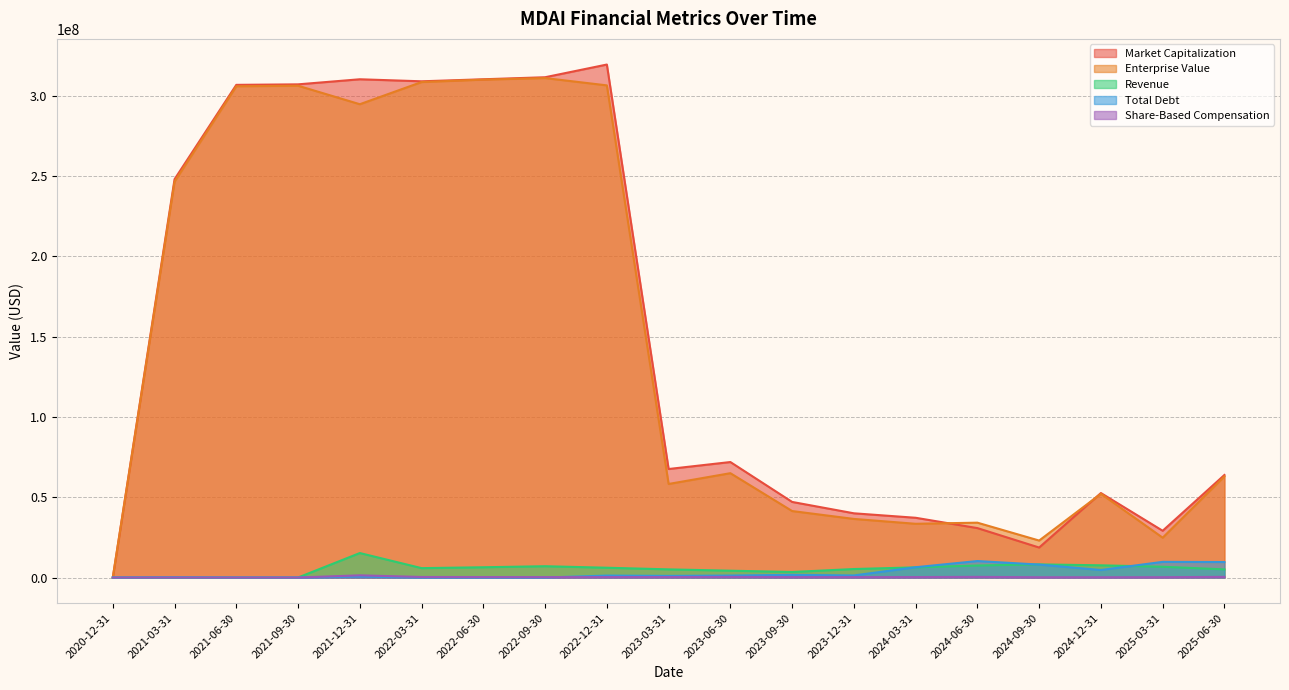

At which label does Enterprise Value reach its minimum?

2020-12-31